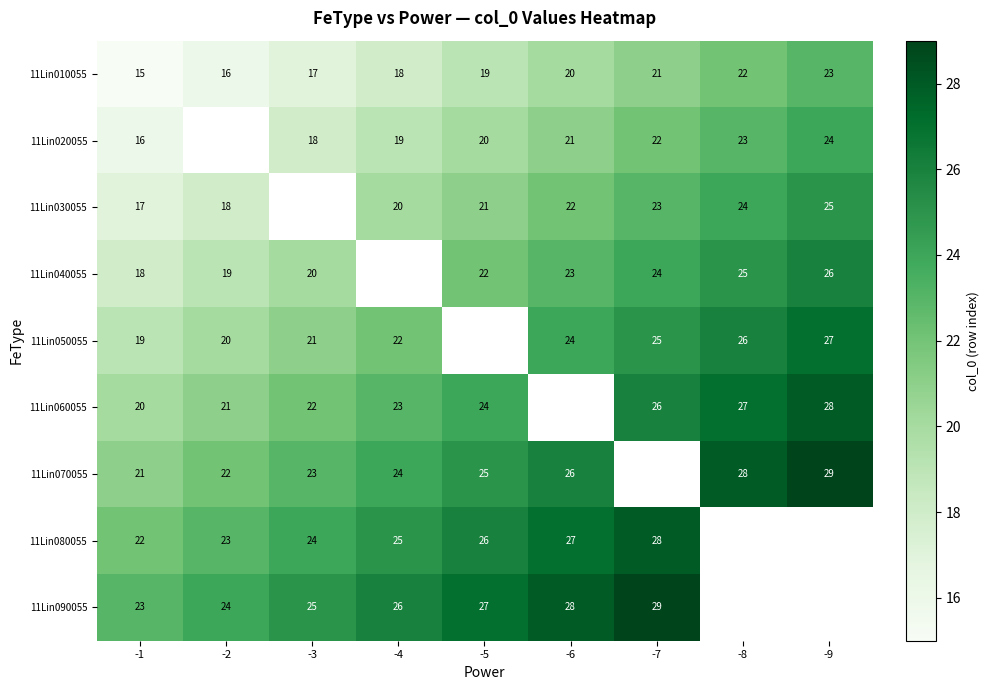

List the labels in order of 11Lin010055 value, smallest first.

-1, -2, -3, -4, -5, -6, -7, -8, -9